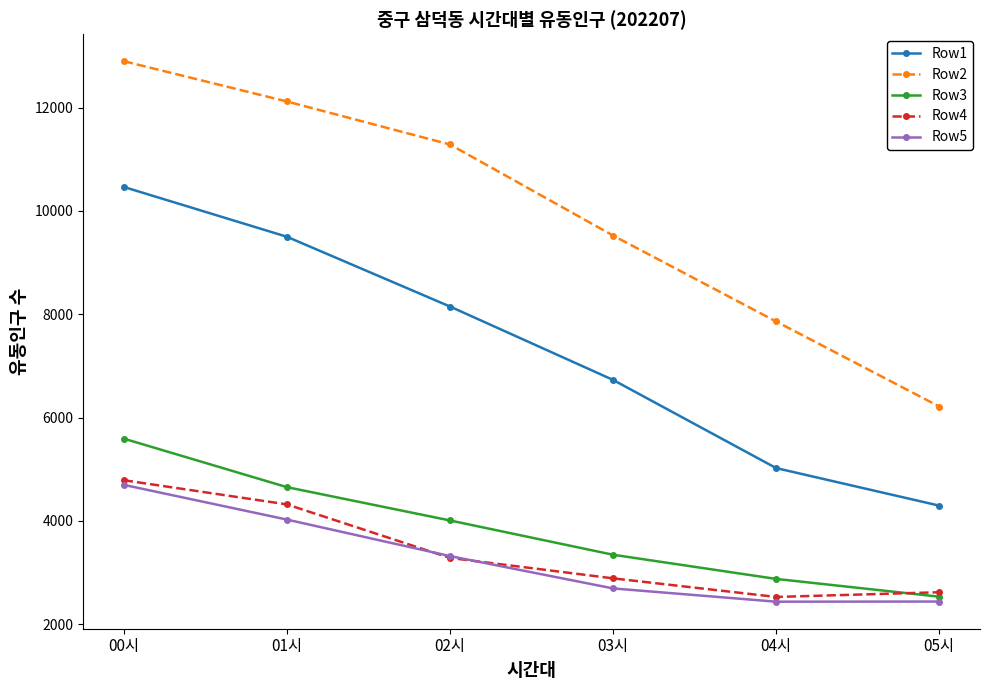

What is the label of the 4th point from the left?

03시